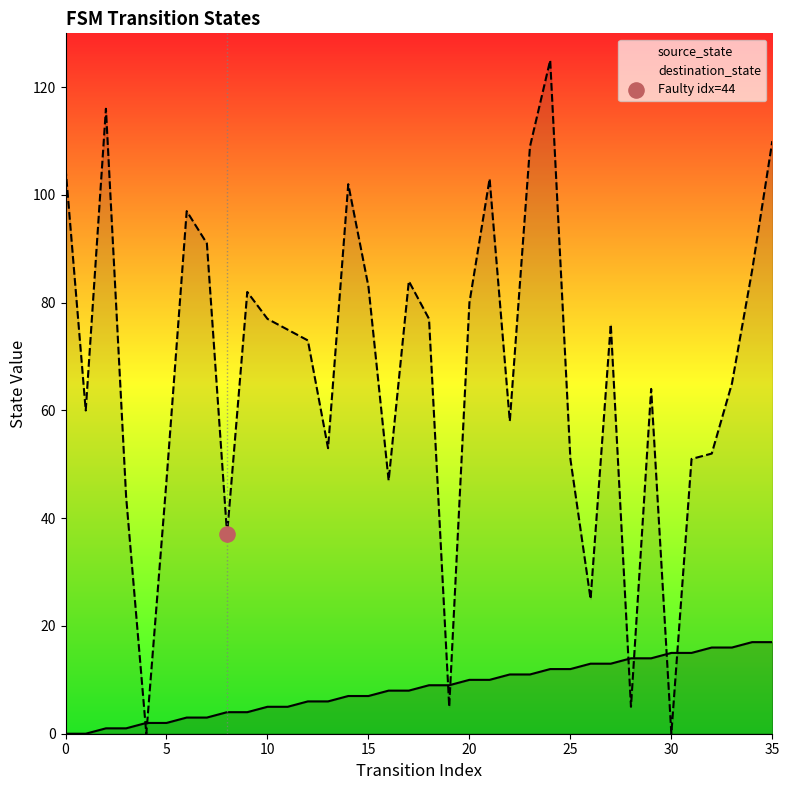

What is the total value across all series at 19?

14